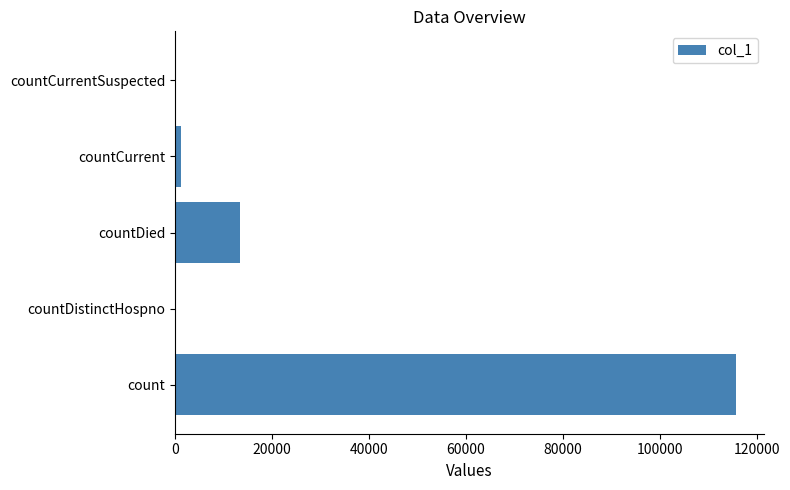

What is the maximum value shown in the chart?

115730